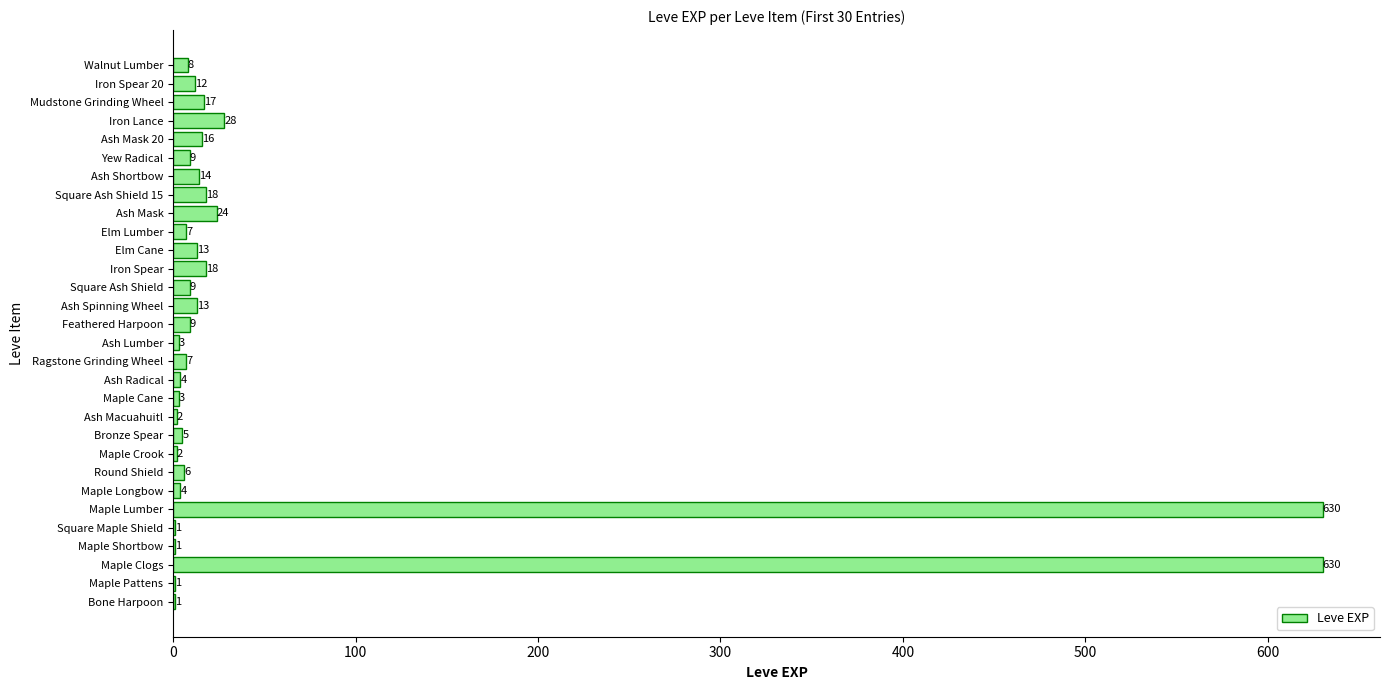

Which has a higher value, Ash Radical or Mudstone Grinding Wheel?

Mudstone Grinding Wheel